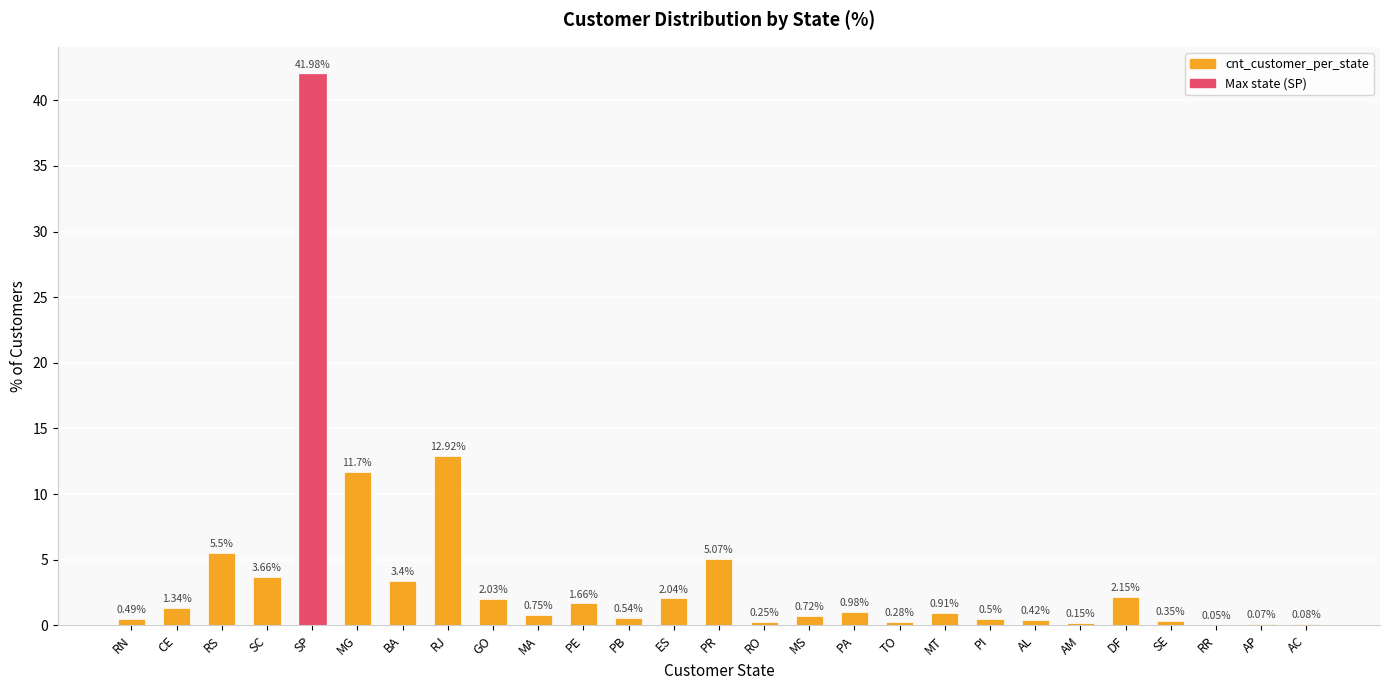

Which label corresponds to the largest value in the chart?

SP